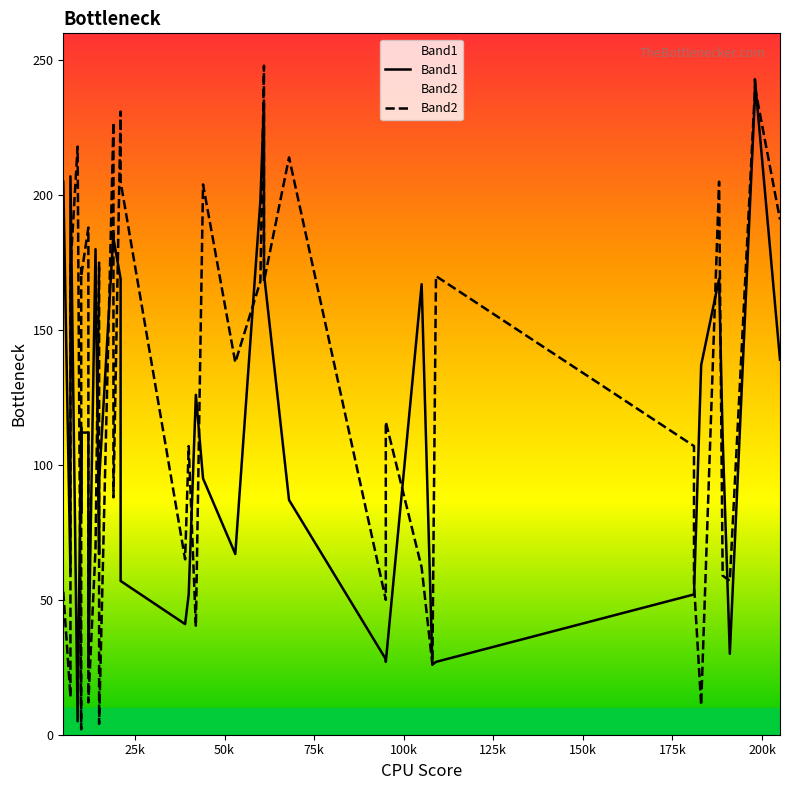

Rank the series by their average value, from highest to lowest.

Band2, Band1